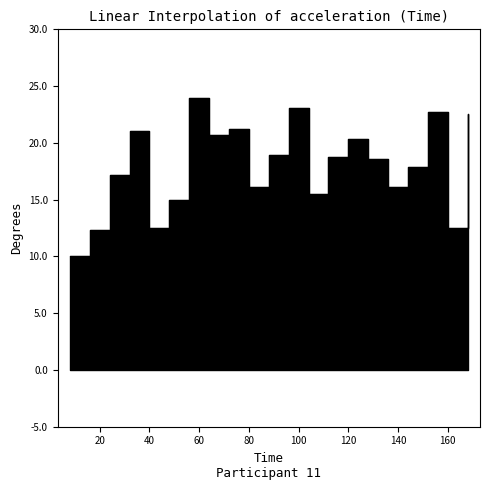

True or false: the data has more than 0 interior local peaks.

True